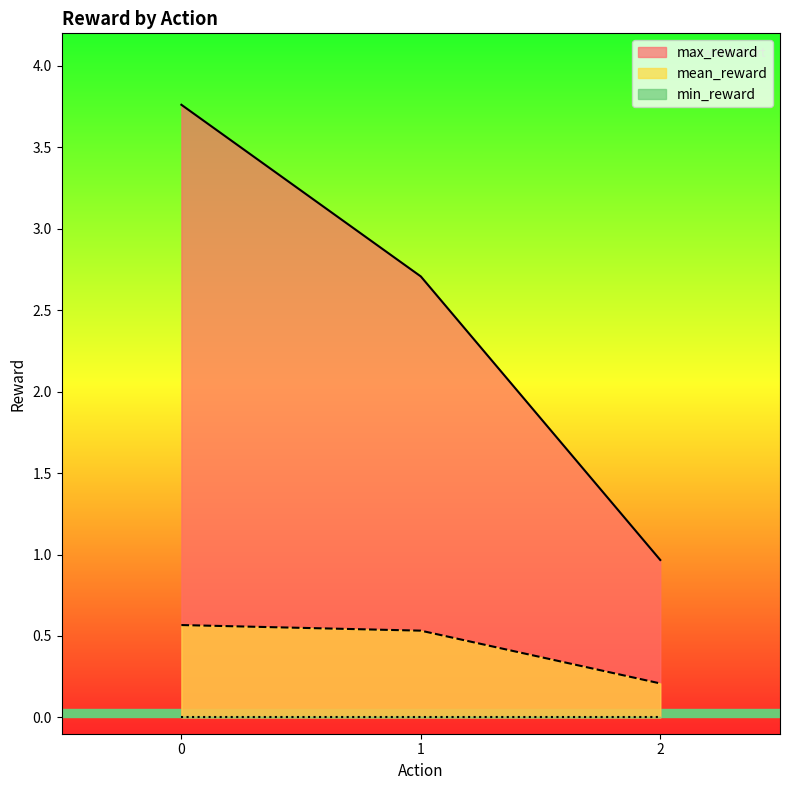

How many max_reward values are between 0 and 3?

2